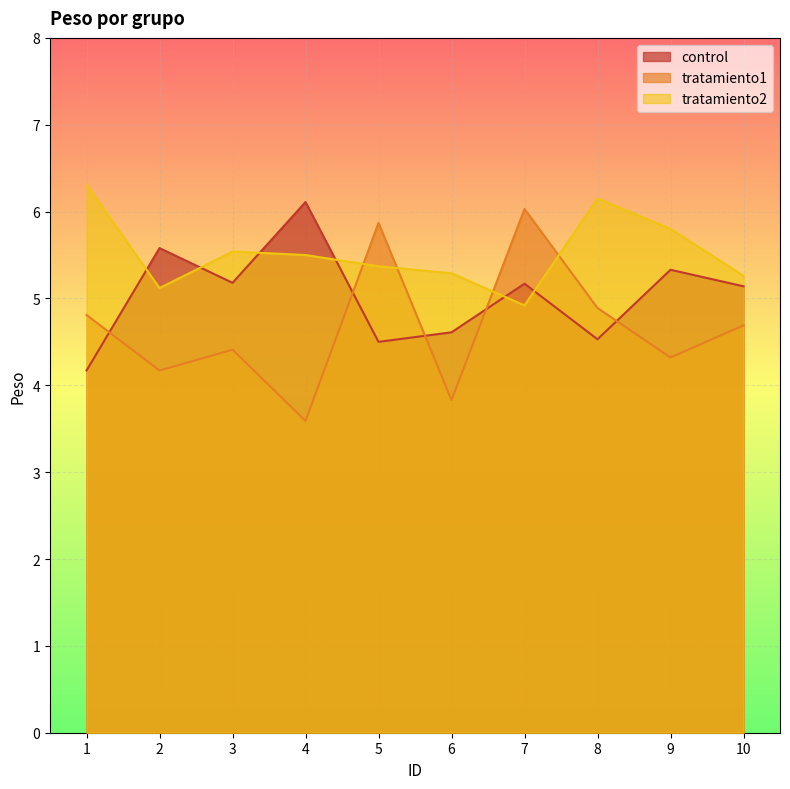

At how many categories does at least one series exceed 5?

10